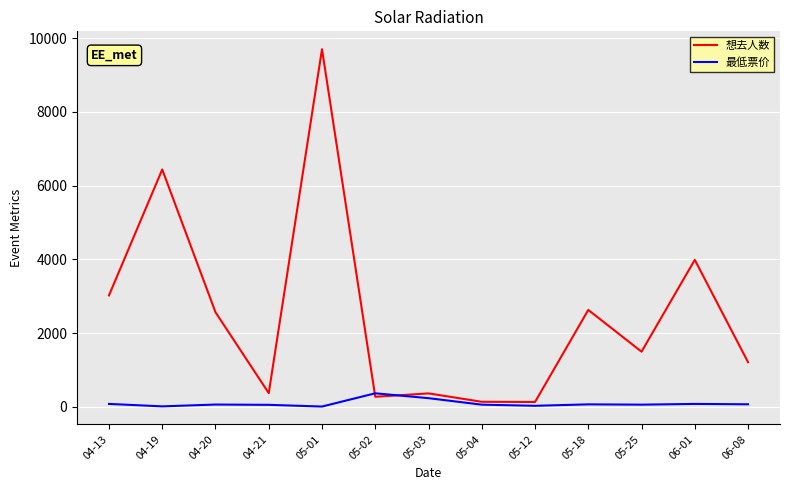

What is the difference between the highest and lowest values at 06-08?

1142.0